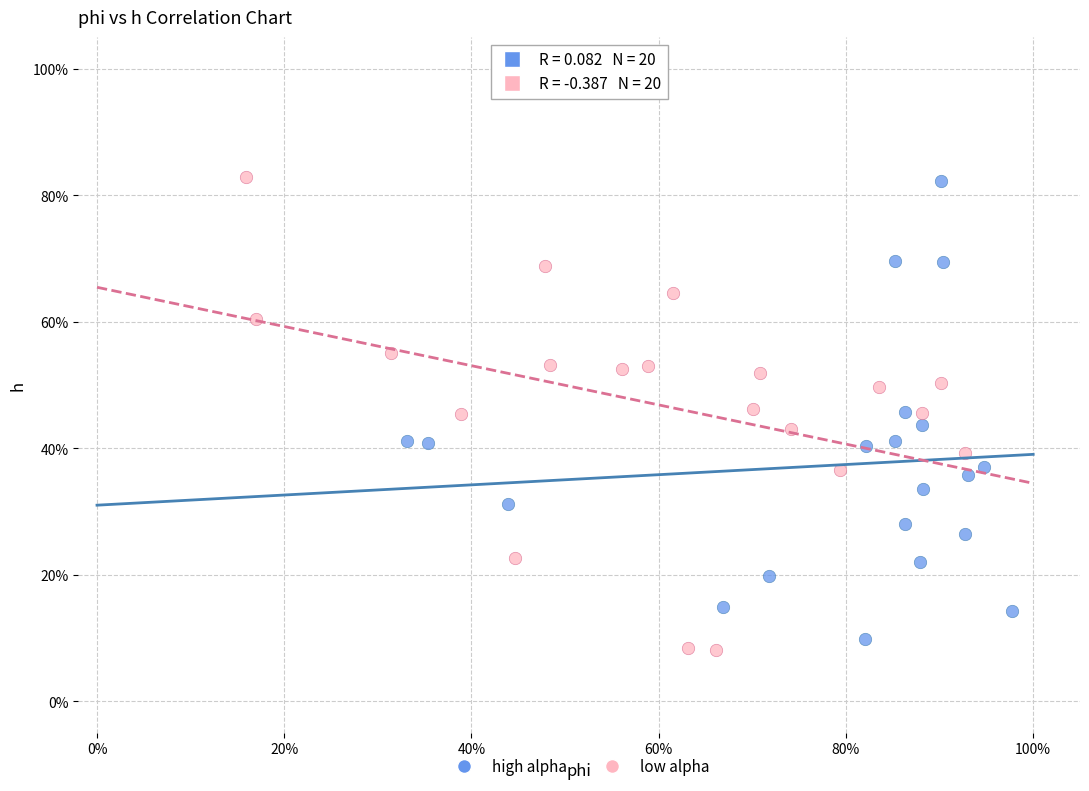

What are all the series names shown in the legend?

high alpha, low alpha